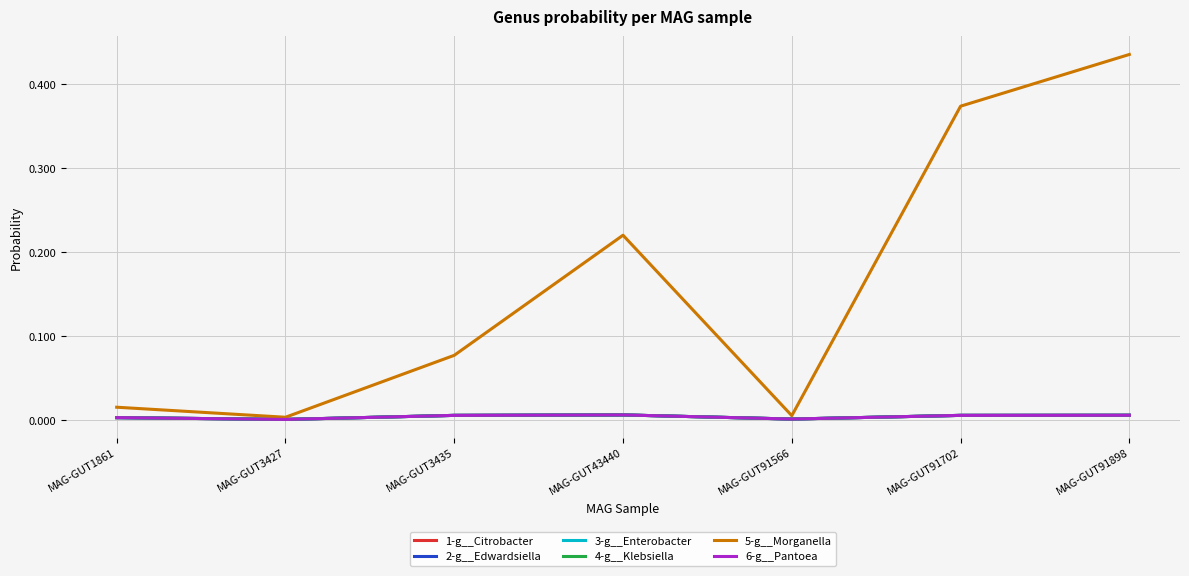

Rank the series by their maximum value, from highest to lowest.

5-g__Morganella, 2-g__Edwardsiella, 3-g__Enterobacter, 1-g__Citrobacter, 6-g__Pantoea, 4-g__Klebsiella